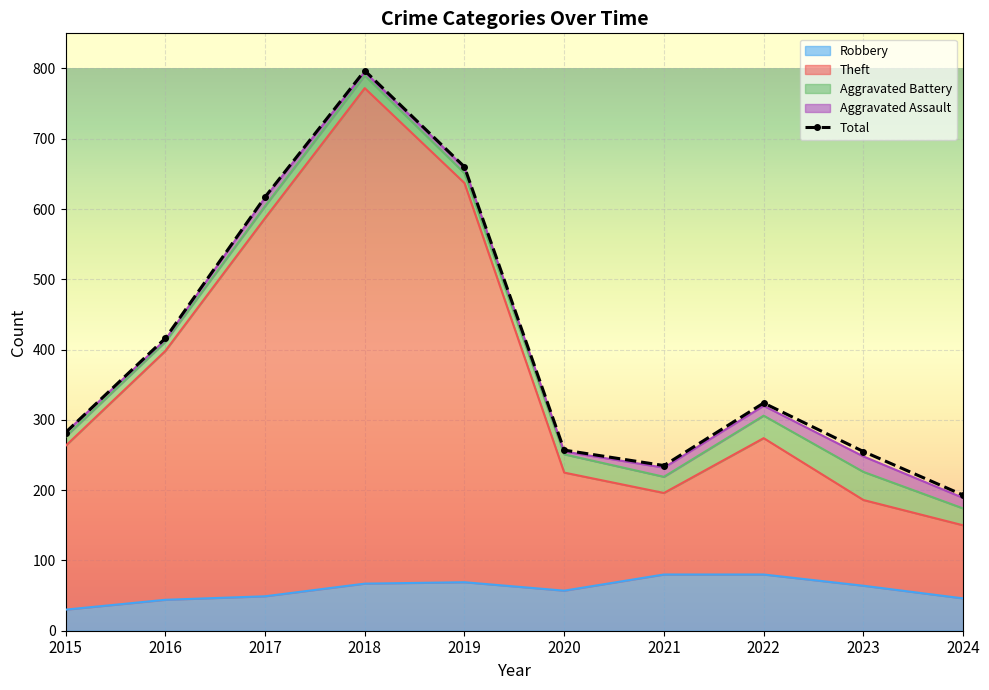

The Theft series shows 77 at 2015. True or false?

False